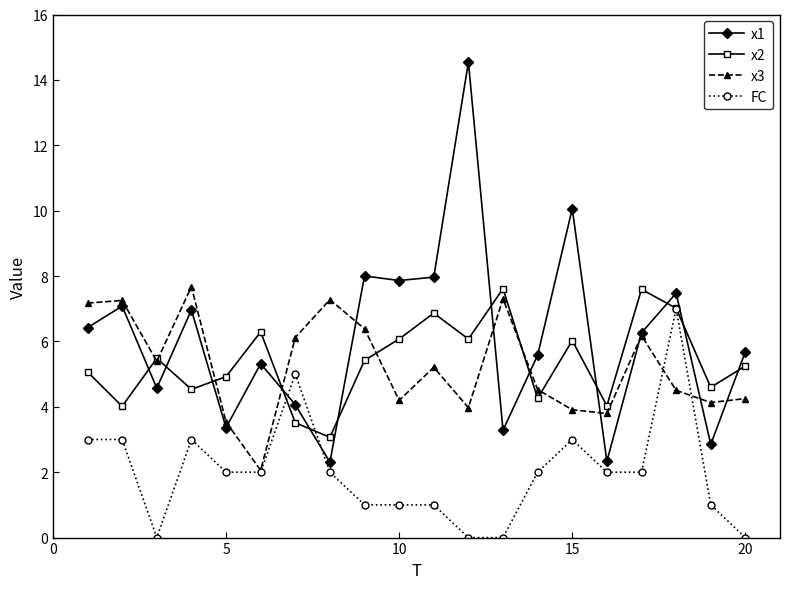

What is the value of the x1 point at the 4th from the left?

7.0